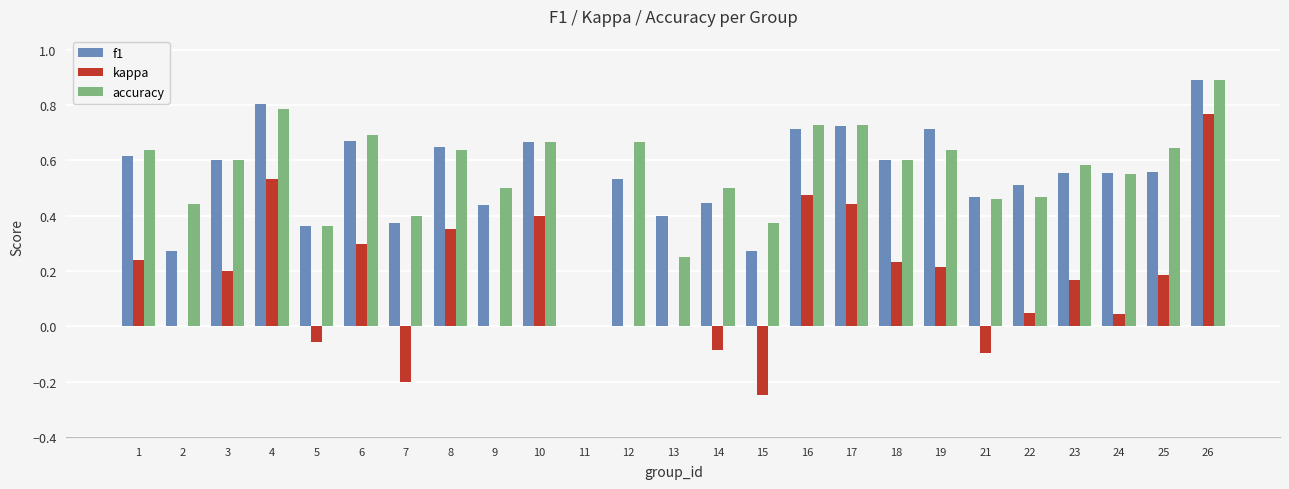

At which category is the sum across all series the highest?

26